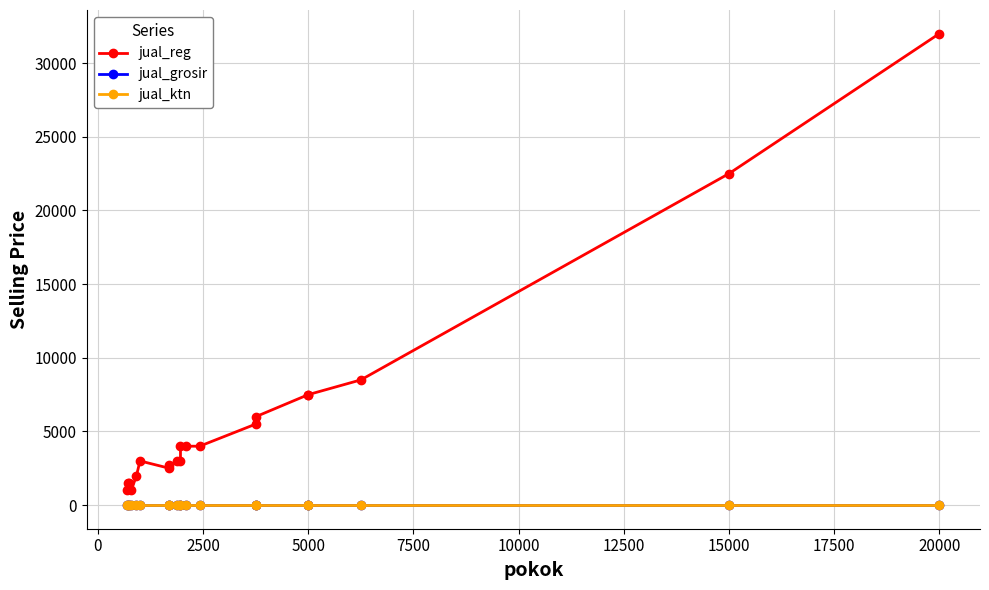

True or false: jual_grosir and jual_ktn cross at least once.

False